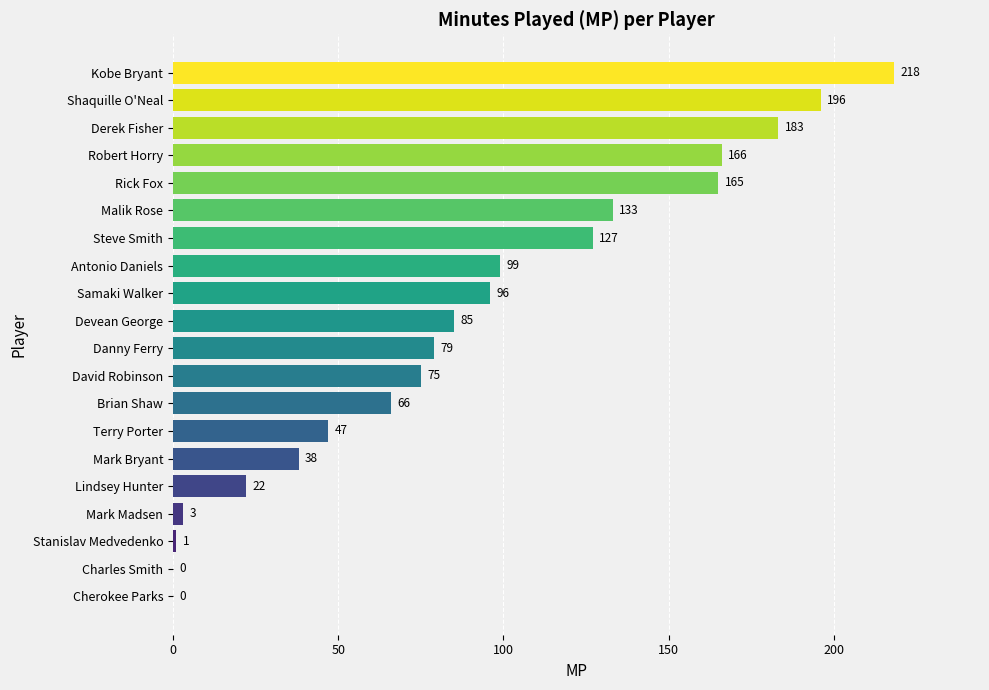

What is the sum of the values at Mark Bryant and Stanislav Medvedenko?

39